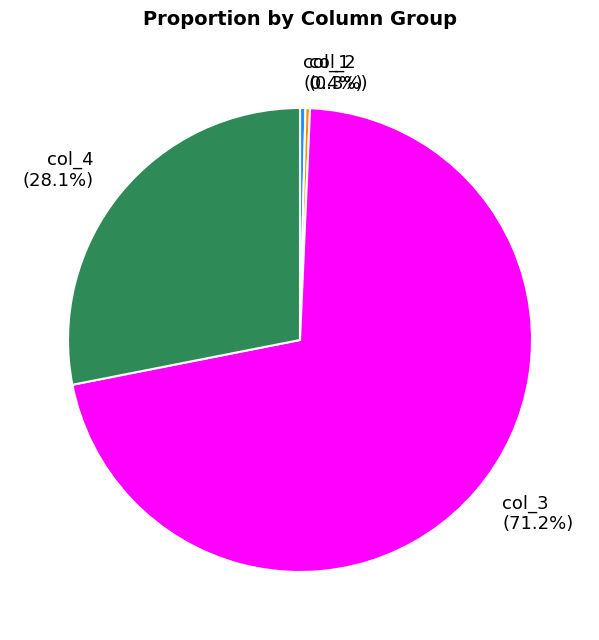

Which has a higher value, col_3 or col_2?

col_3